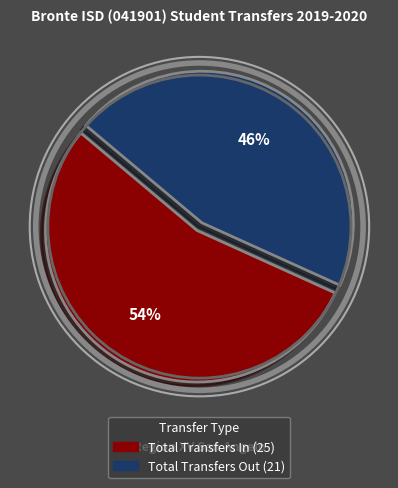

Between Total Transfers Out and Total Transfers In, which is larger?

Total Transfers In